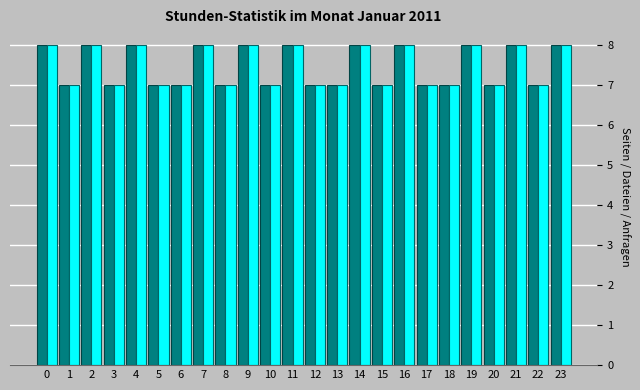

What is the minimum value shown in the chart?

7